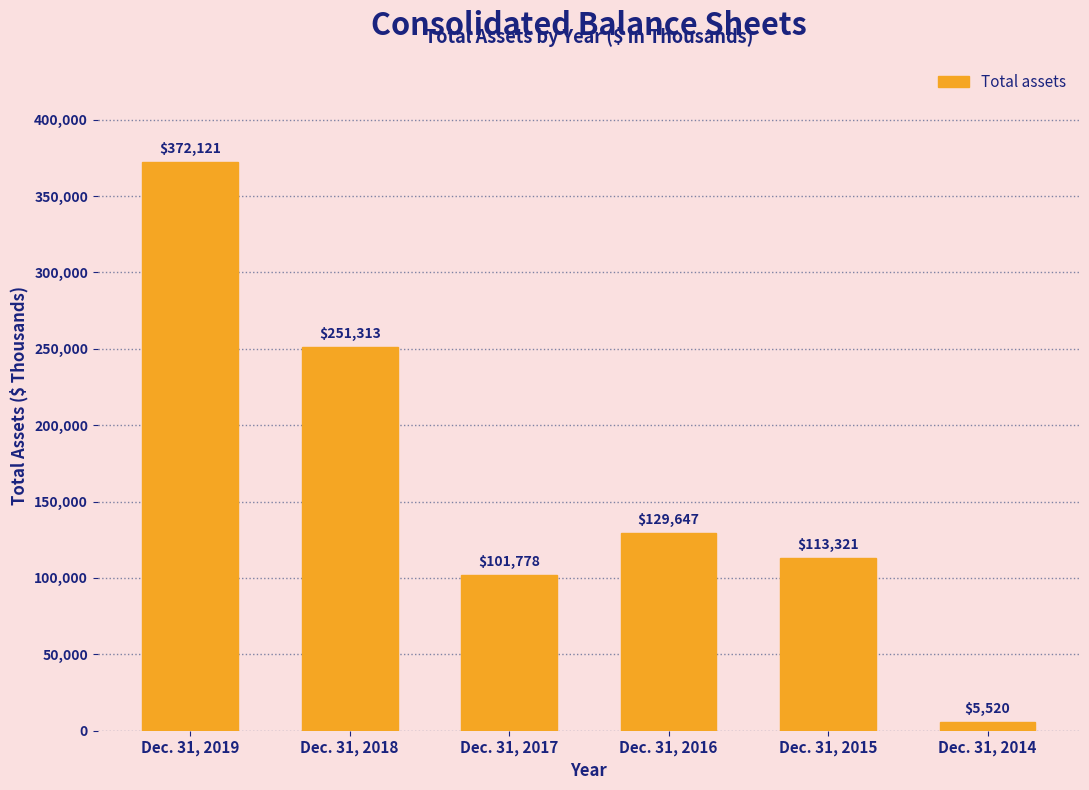

Reading right to left, what are all the values shown in this chart?

Dec. 31, 2014=5520	Dec. 31, 2015=113321	Dec. 31, 2016=129647	Dec. 31, 2017=101778	Dec. 31, 2018=251313	Dec. 31, 2019=372121